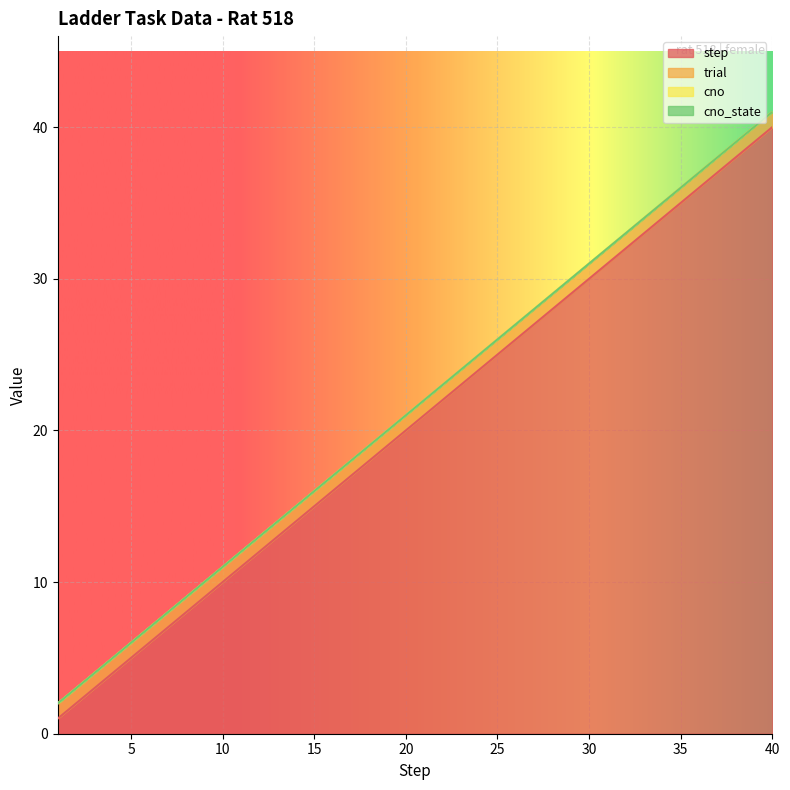

What are all the series names shown in the legend?

step, trial, cno, cno_state